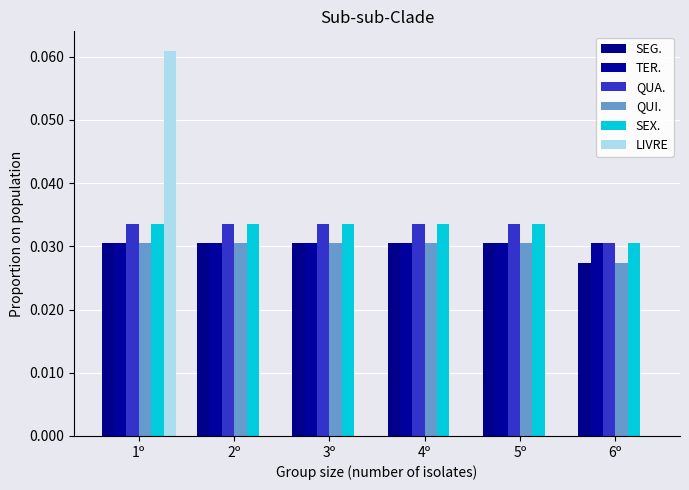

What is the sum of all QUA. values?

0.2